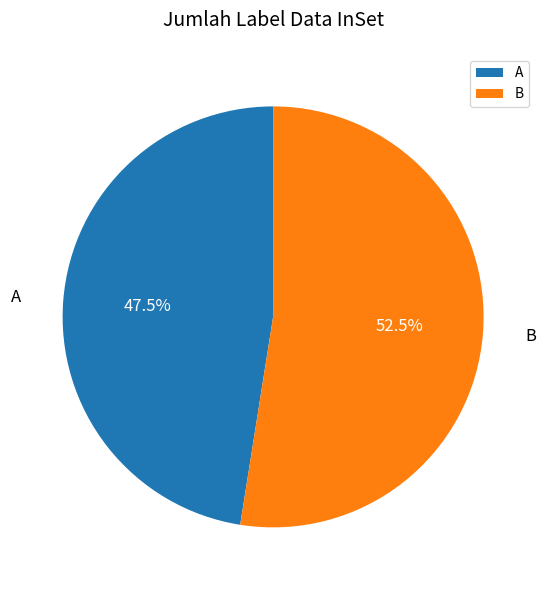

The A slice represents 35% of the pie. True or false?

False